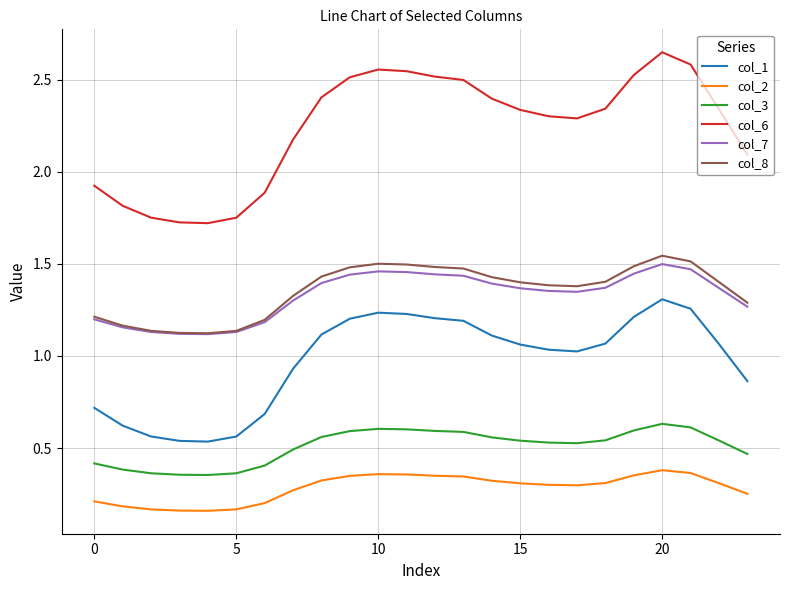

What is the difference between the maximum and minimum values in the col_1 series?

0.8